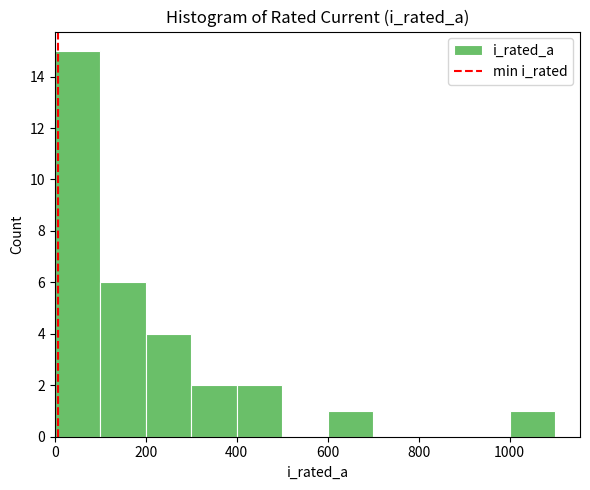

Over which range of the x-axis is the bar tallest?

0 to 100